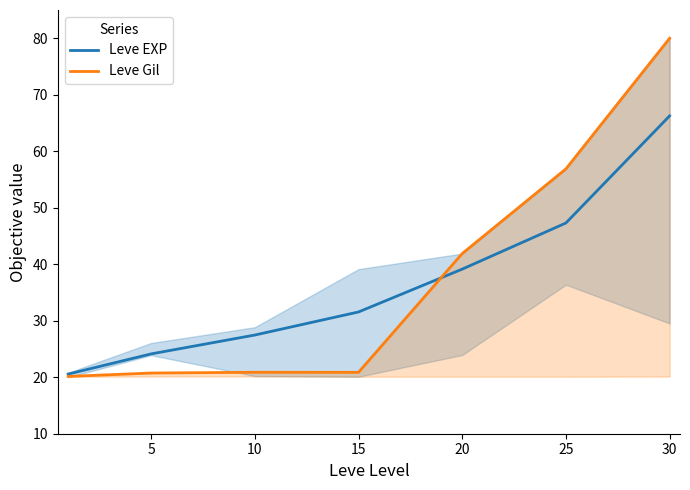

What is the value of the Leve Gil point at the 3rd from the left?

20.9